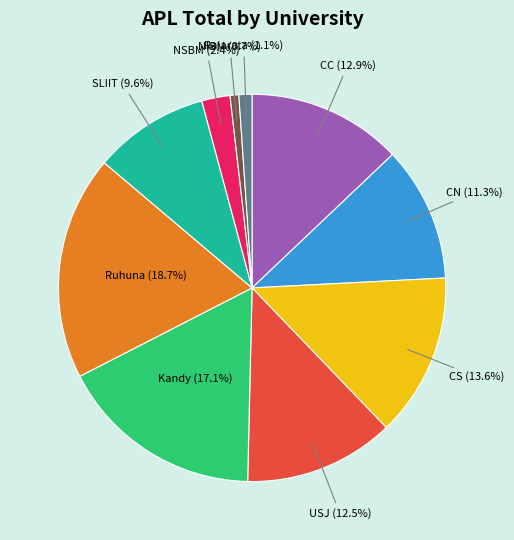

What is the ratio of the value at CN to the value at Kandy?

0.7